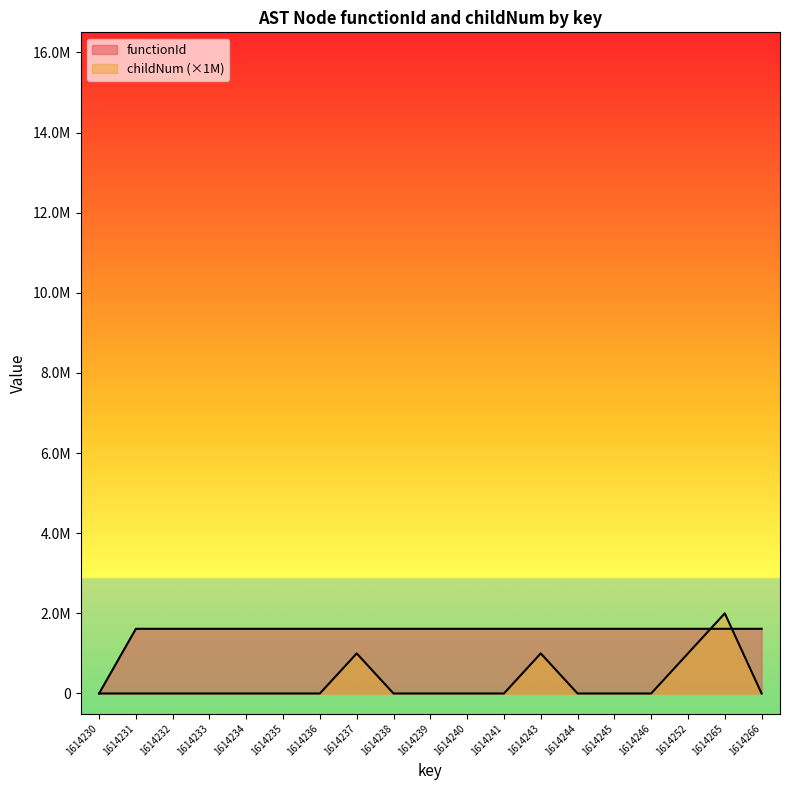

Which category has the highest value in the functionId series?

1614231